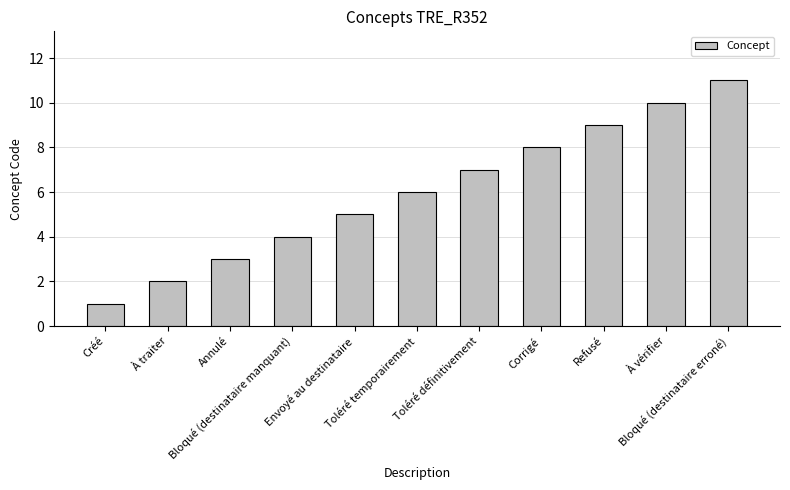

How many data points are less than 6?

5